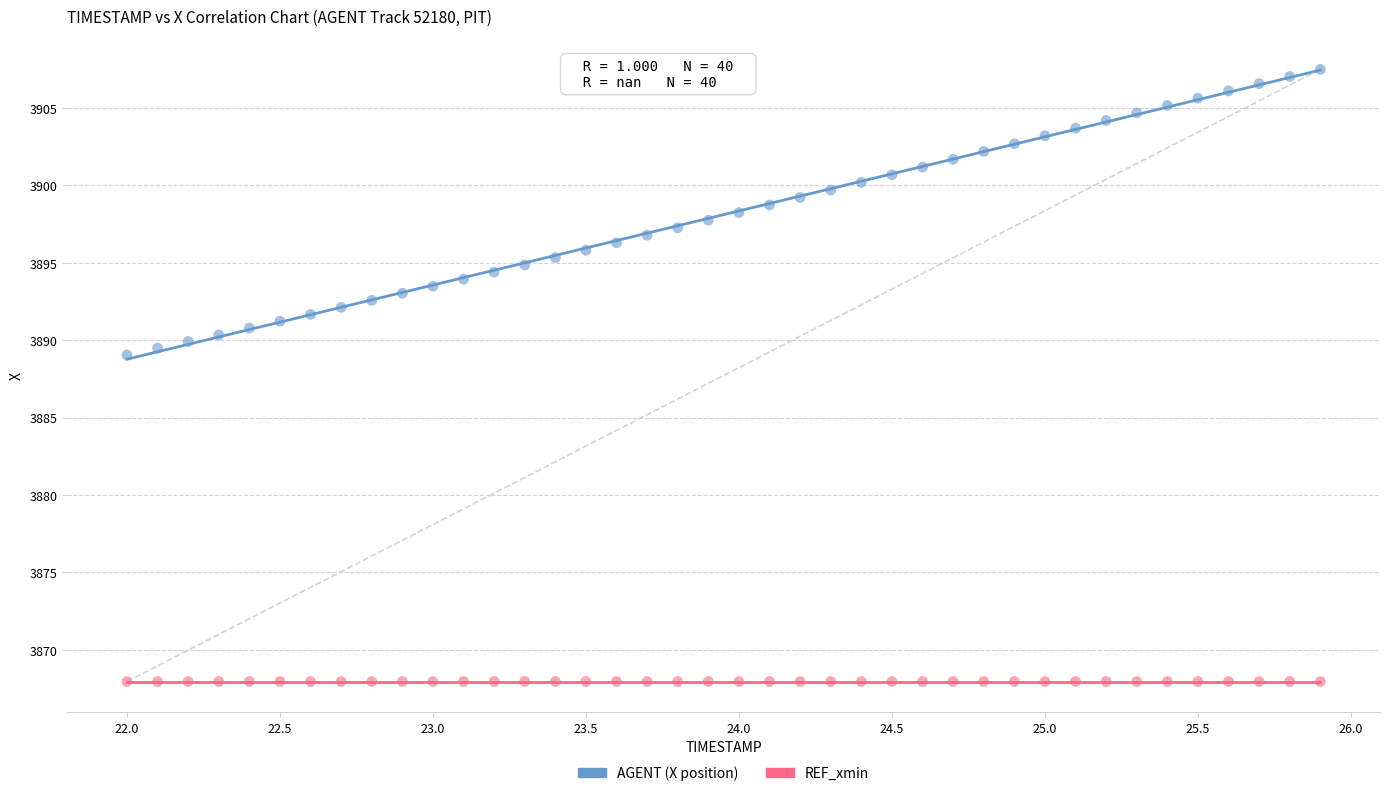

Across all series, what Y value is closest to 3887?

3889.0